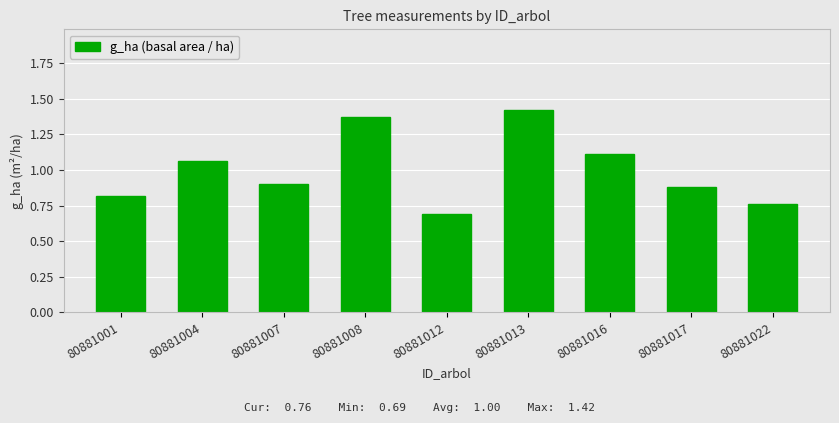

What is the difference between the second highest and minimum values?

0.7